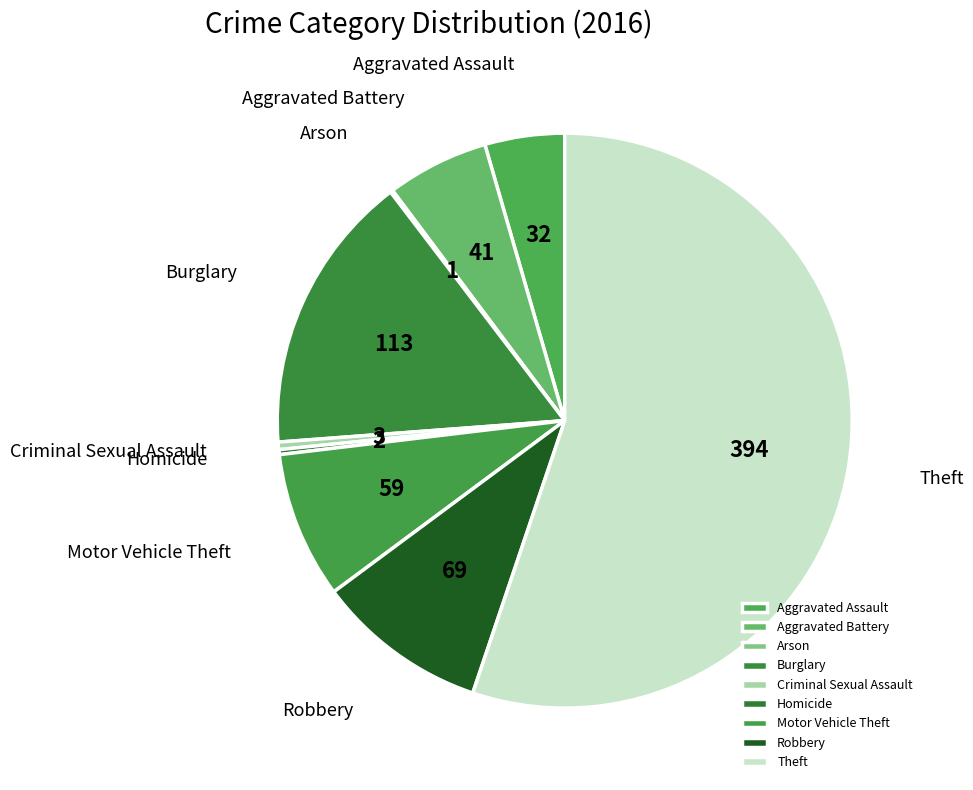

Which category accounts for the majority?

Theft